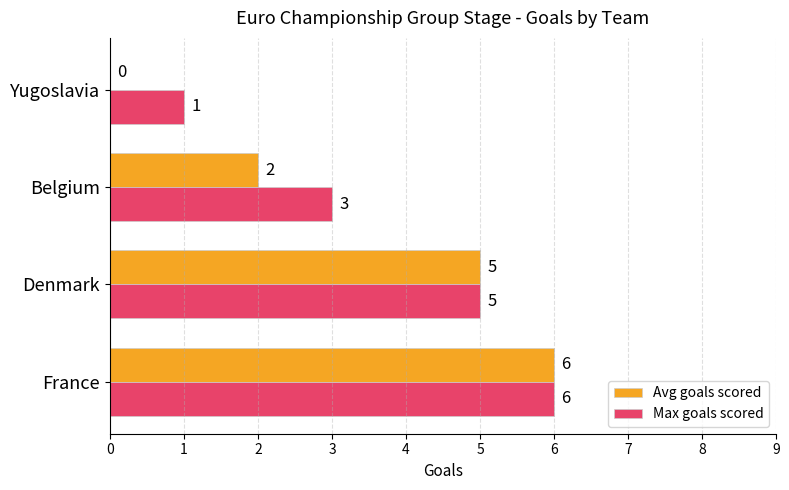

True or false: Avg goals scored has a value of 2 at Yugoslavia.

False